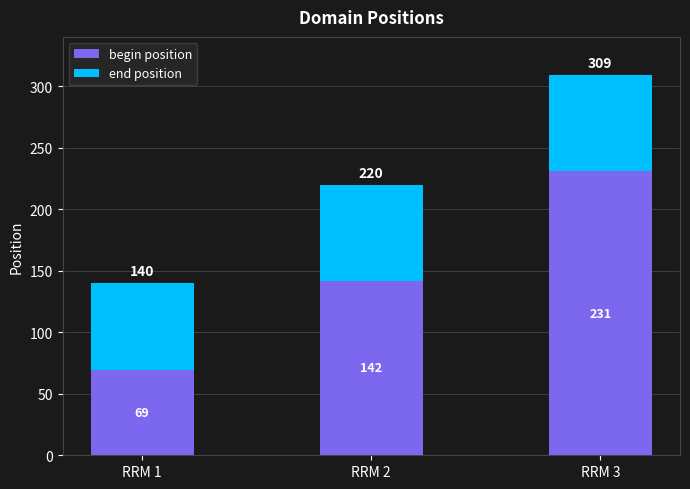

Is it true that begin position equals 69 at RRM 1?

True